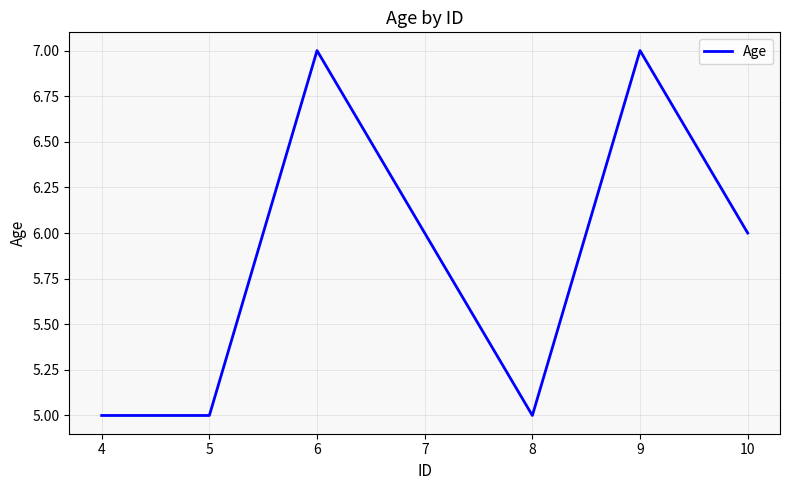

Is it true that the value at 10 is 6?

True